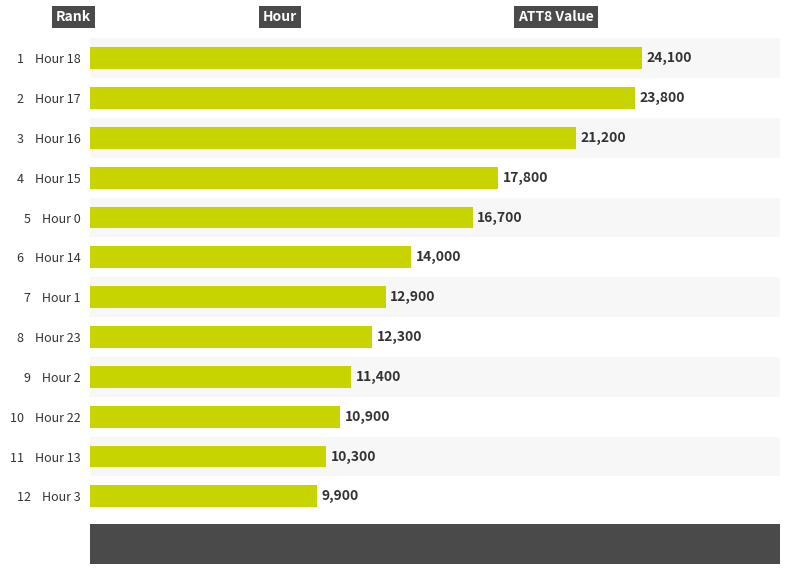

Where is the data nearest to the value 17000?

5    Hour 0